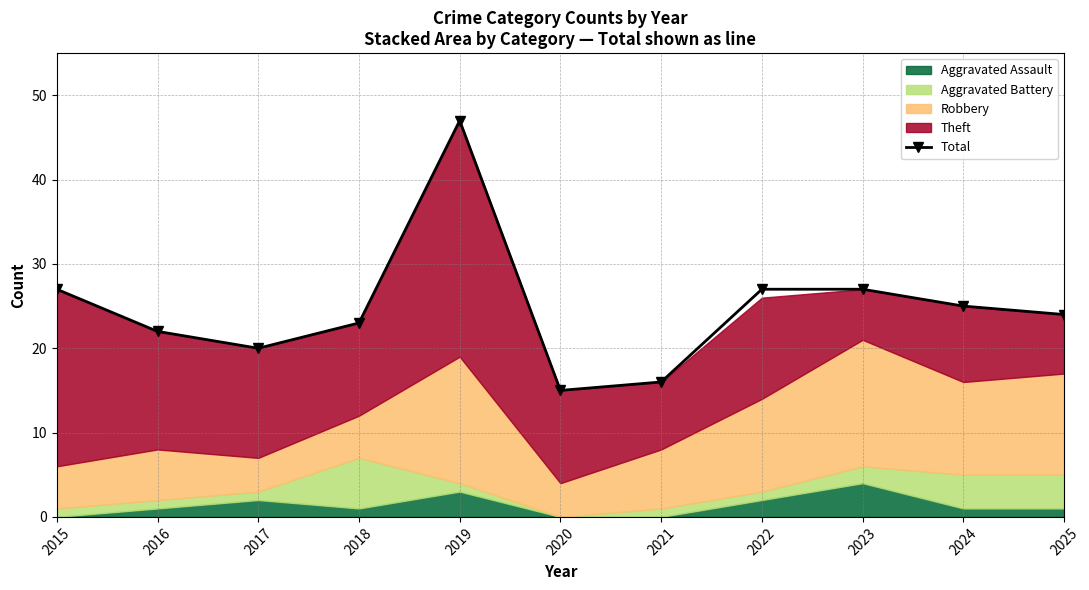

How many values are below 24?

5